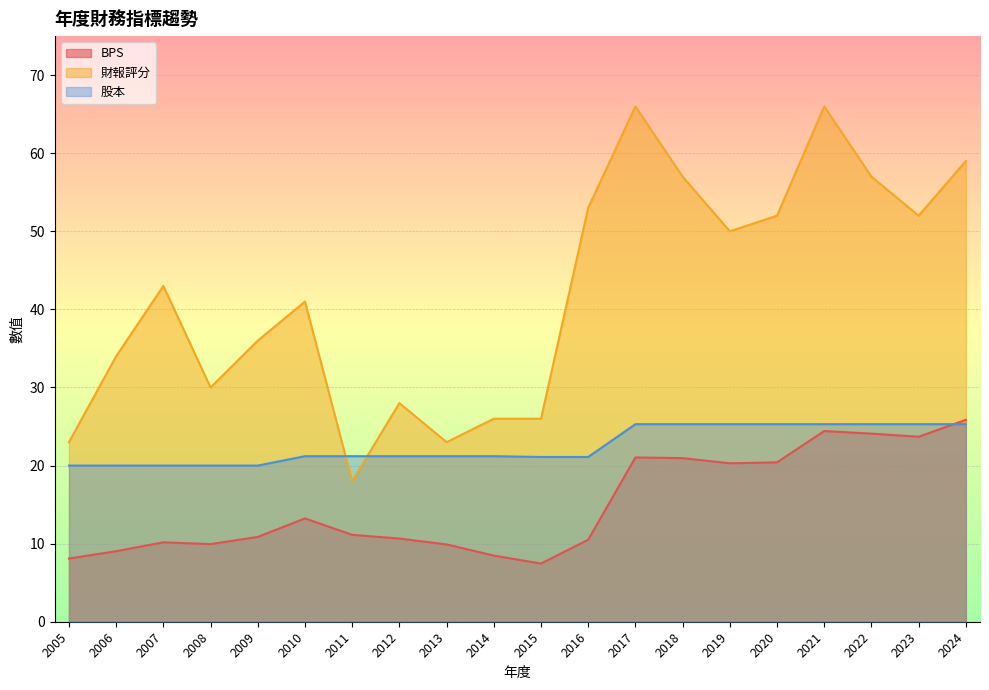

At which category does 財報評分 reach its first local peak?

2007